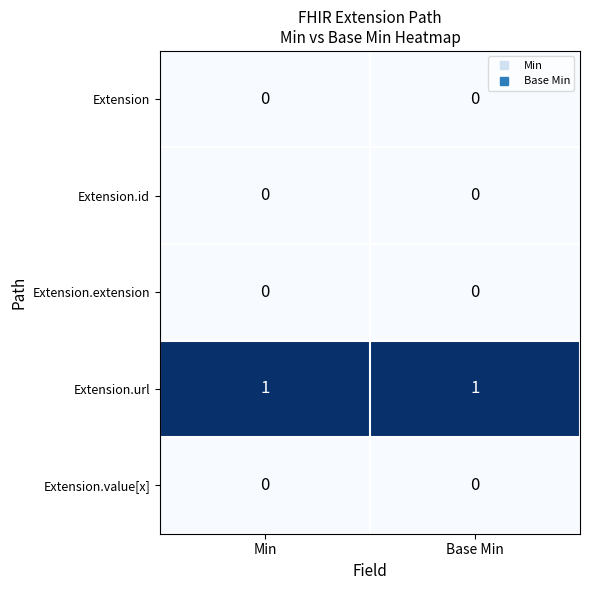

True or false: Extension.url has a value of 1 at Base Min.

True